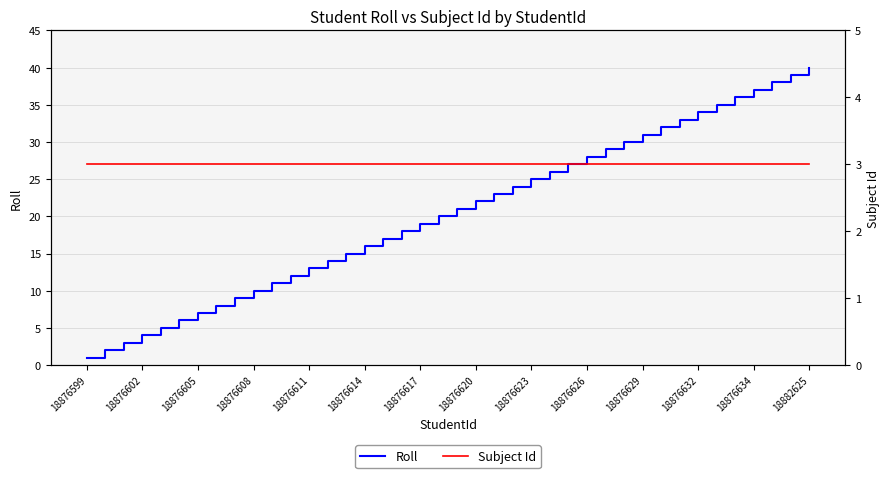

Which category has the lowest value in the Roll series?

18876599